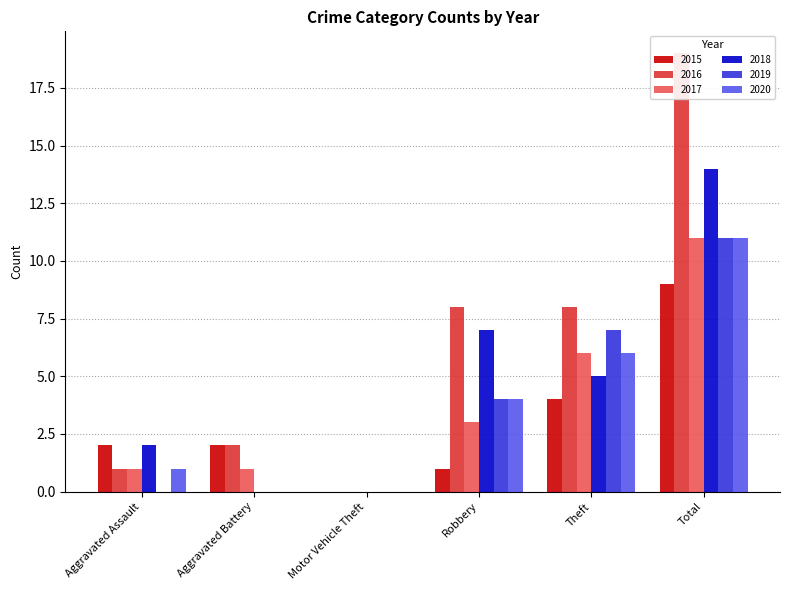

What are all the series names shown in the legend?

2015, 2016, 2017, 2018, 2019, 2020